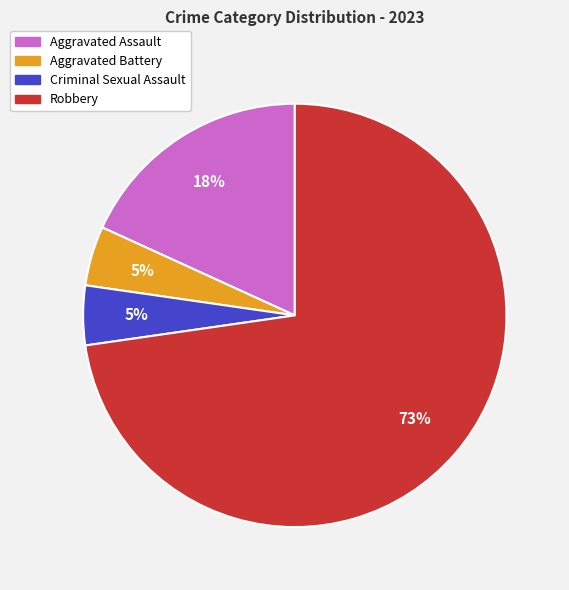

Is there a majority slice in this chart?

Yes